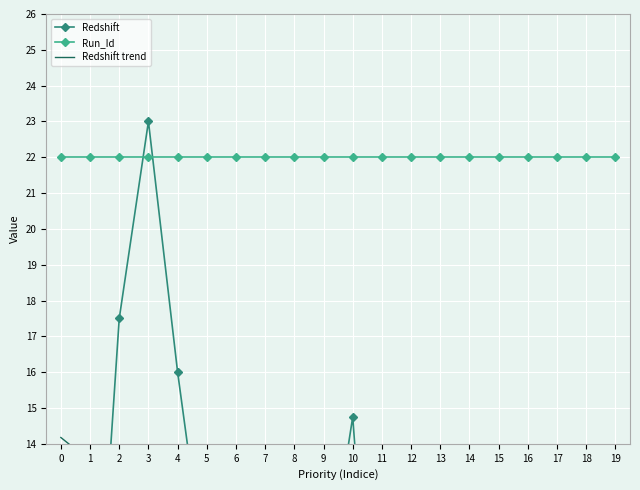

True or false: Redshift trend and Run_Id intersect in this chart.

False